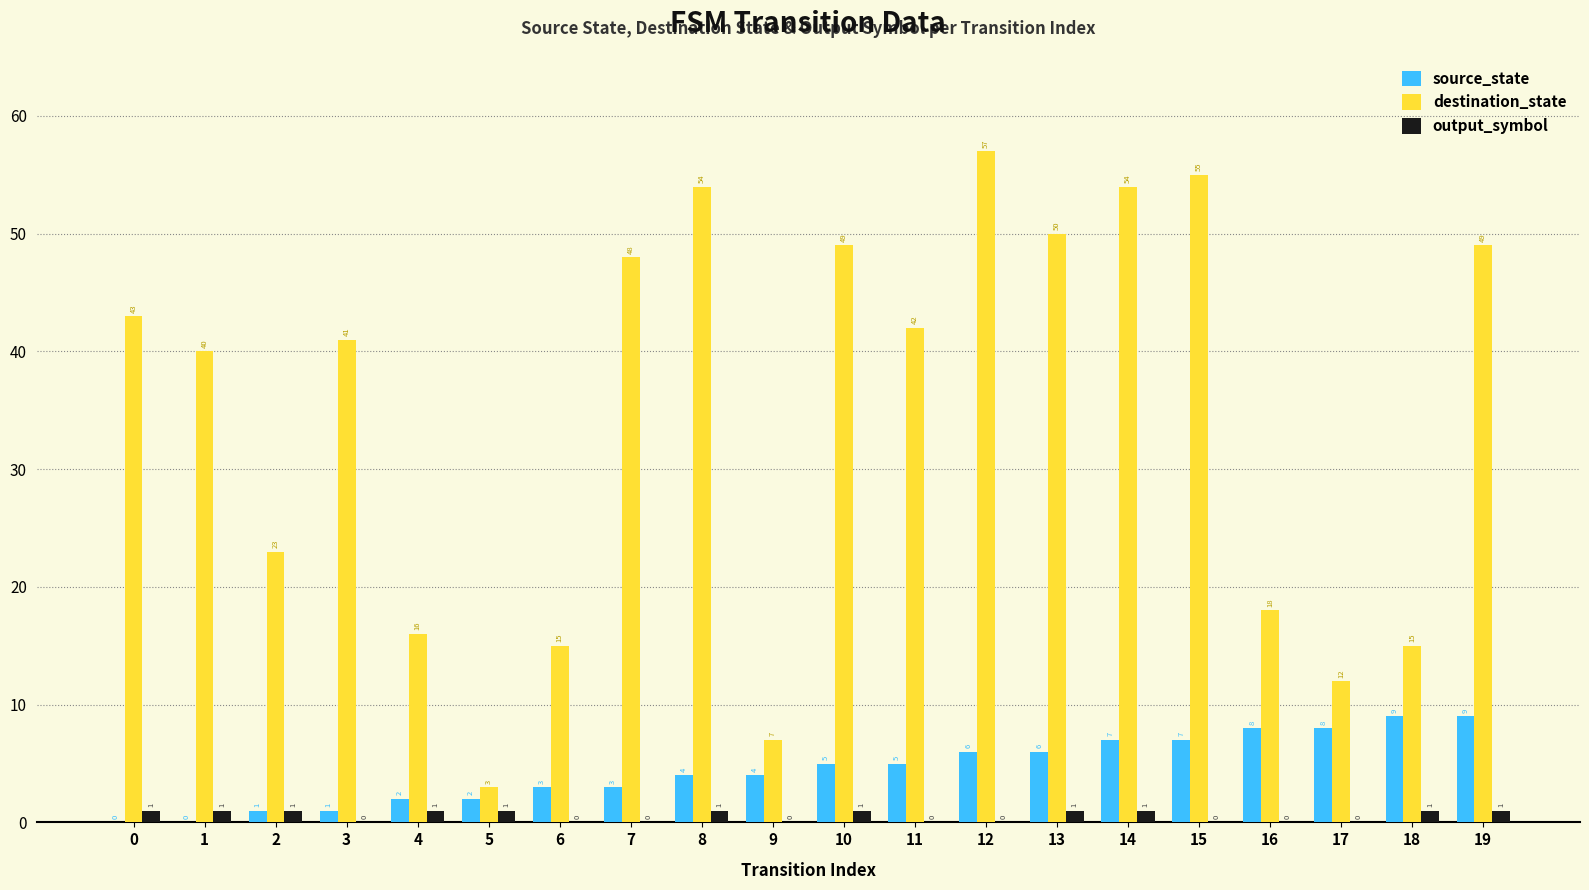

Reading left to right, list all the values displayed in this chart.

source_state: 0	0	1	1	2	2	3	3	4	4	5	5	6	6	7	7	8	8	9	9
destination_state: 43	40	23	41	16	3	15	48	54	7	49	42	57	50	54	55	18	12	15	49
output_symbol: 1	1	1	0	1	1	0	0	1	0	1	0	0	1	1	0	0	0	1	1